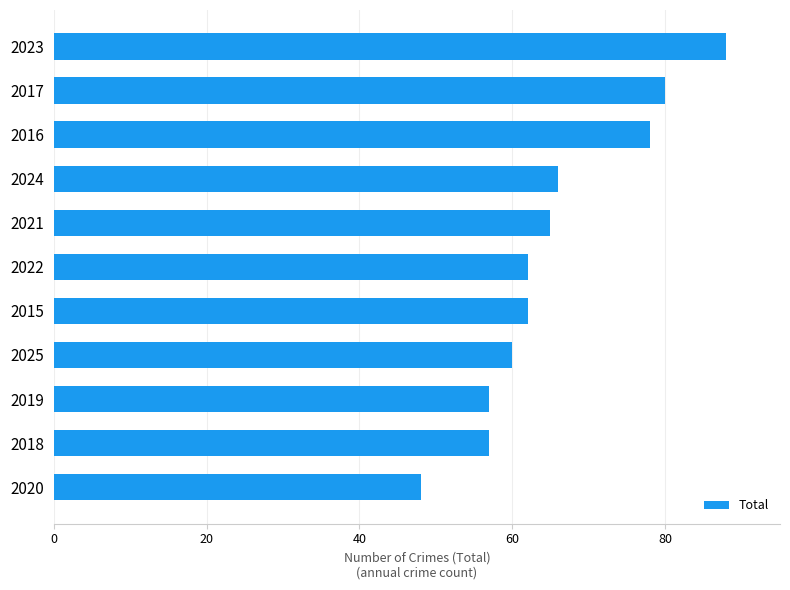

Reading bottom to top, what are all the values shown in this chart?

48	57	57	60	62	62	65	66	78	80	88